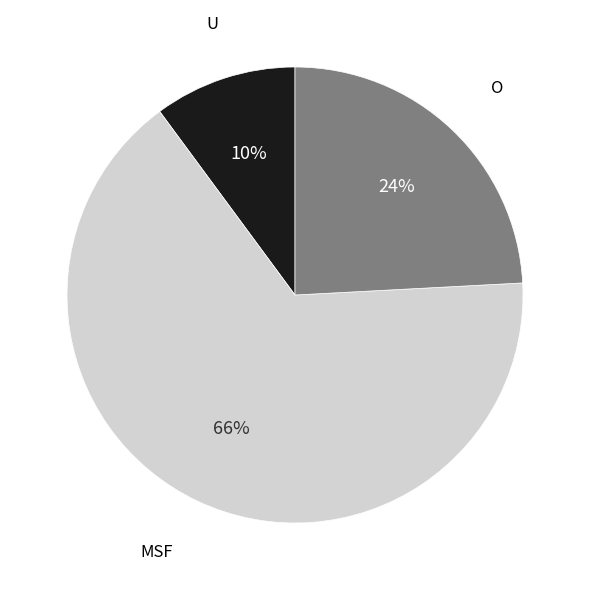

Is there a majority slice in this chart?

Yes